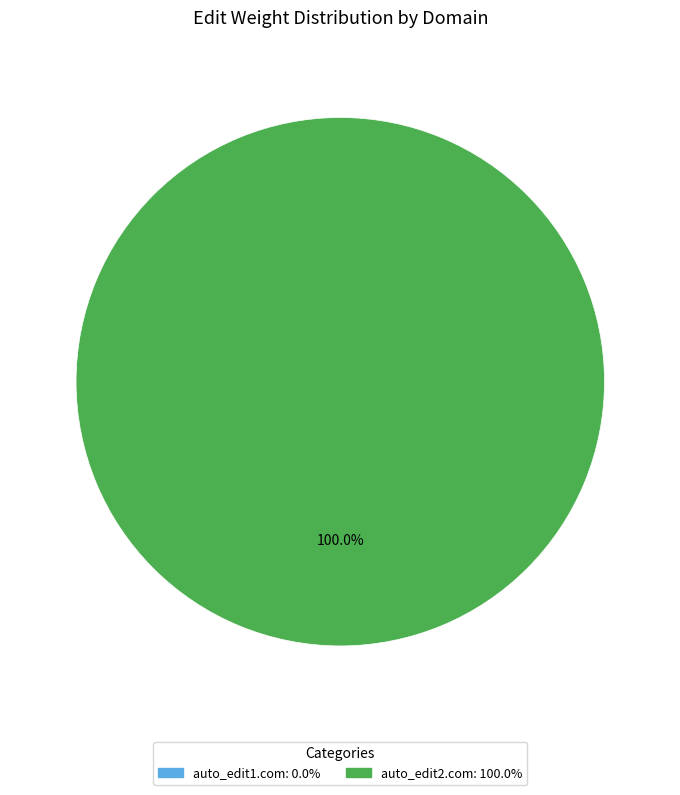

Does auto_edit2.com account for over 50% of the chart?

Yes